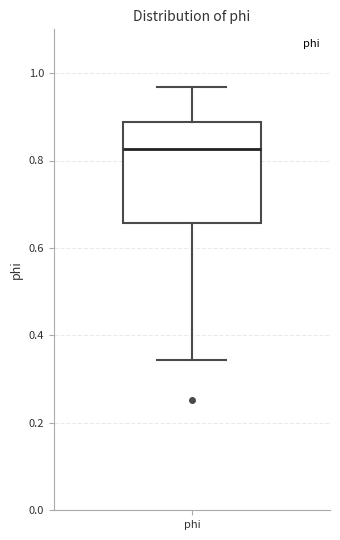

Where does the lower whisker of the box for phi end on the y-axis? The values are not printed on the chart, so give them approximately, as read against the axis.

0.34